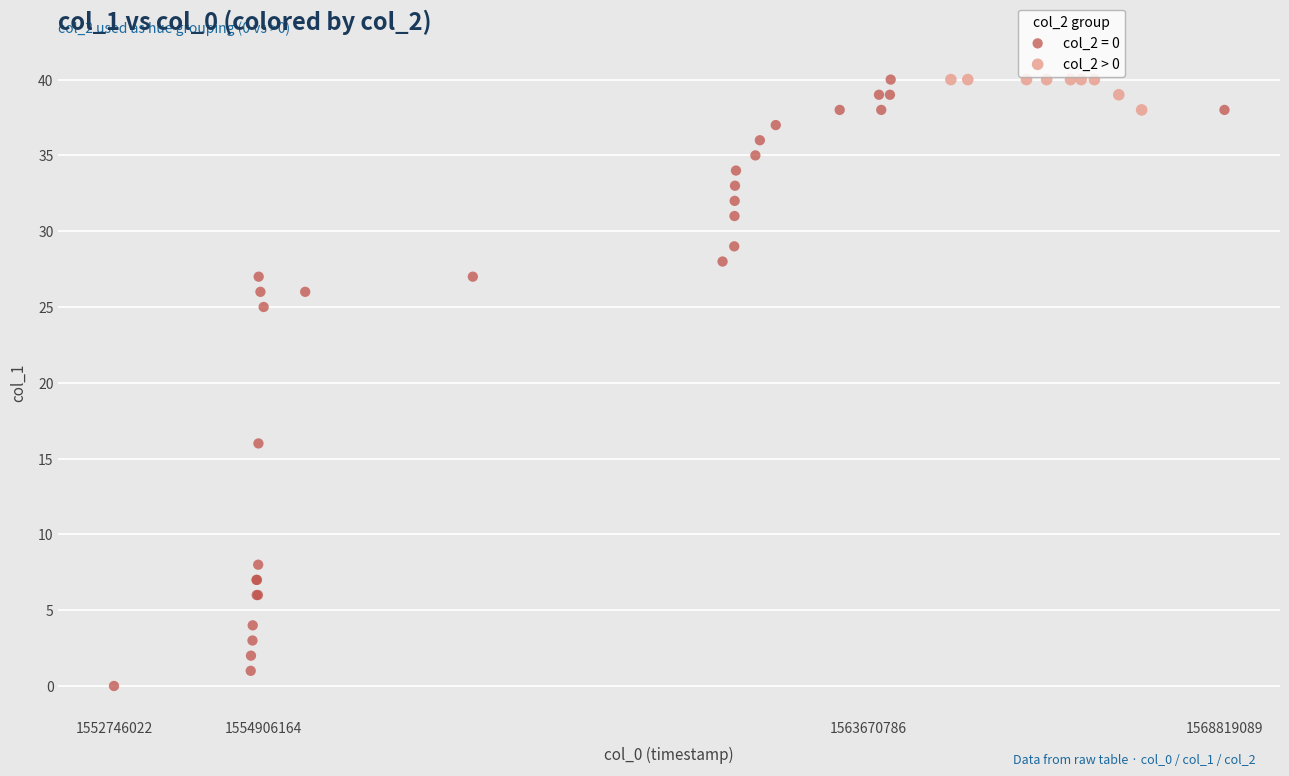

Which series reaches the minimum Y coordinate?

col_2 = 0